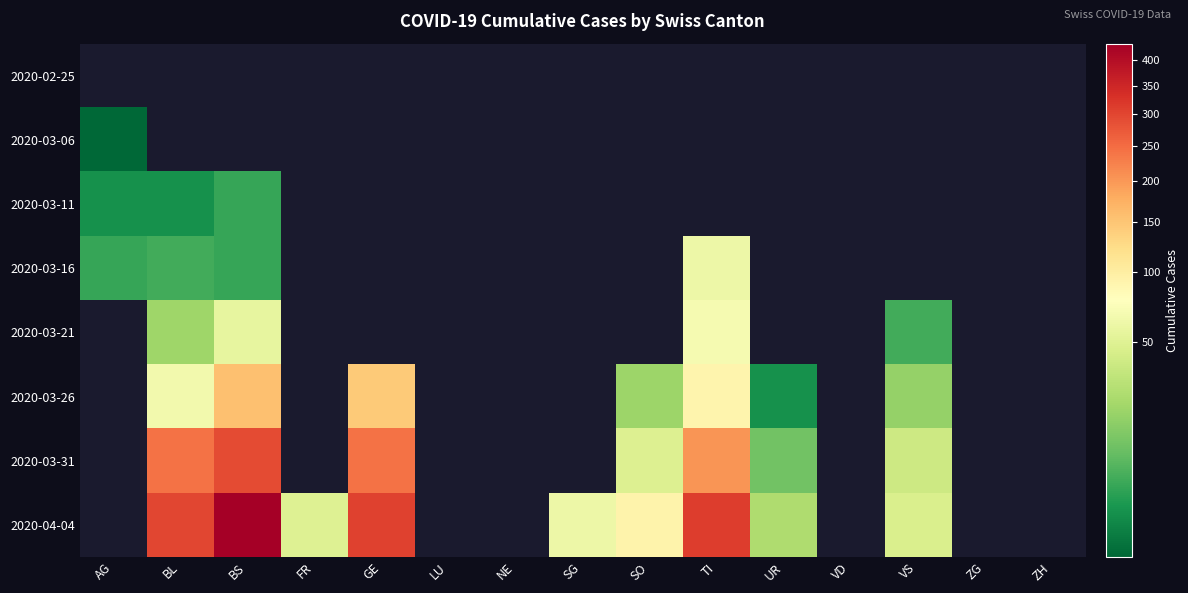

What is the minimum value shown in the chart?

1.0